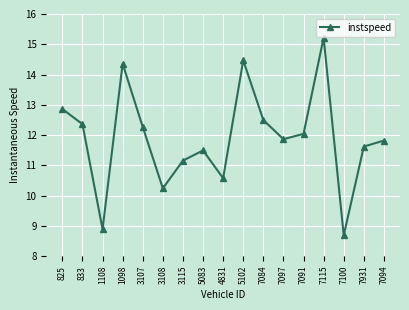

What is the greatest value displayed?

15.2